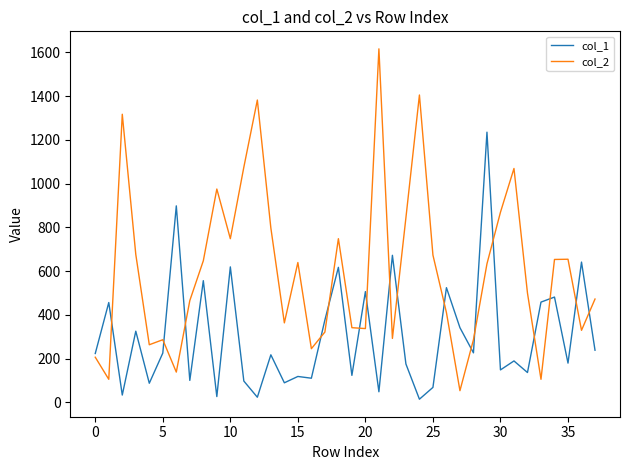

Count the number of data series in this chart.

2